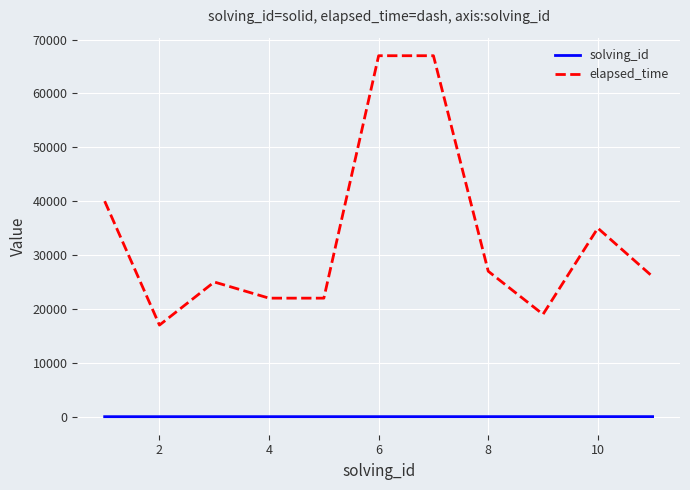

Is this an area chart (filled region under the line)?

No